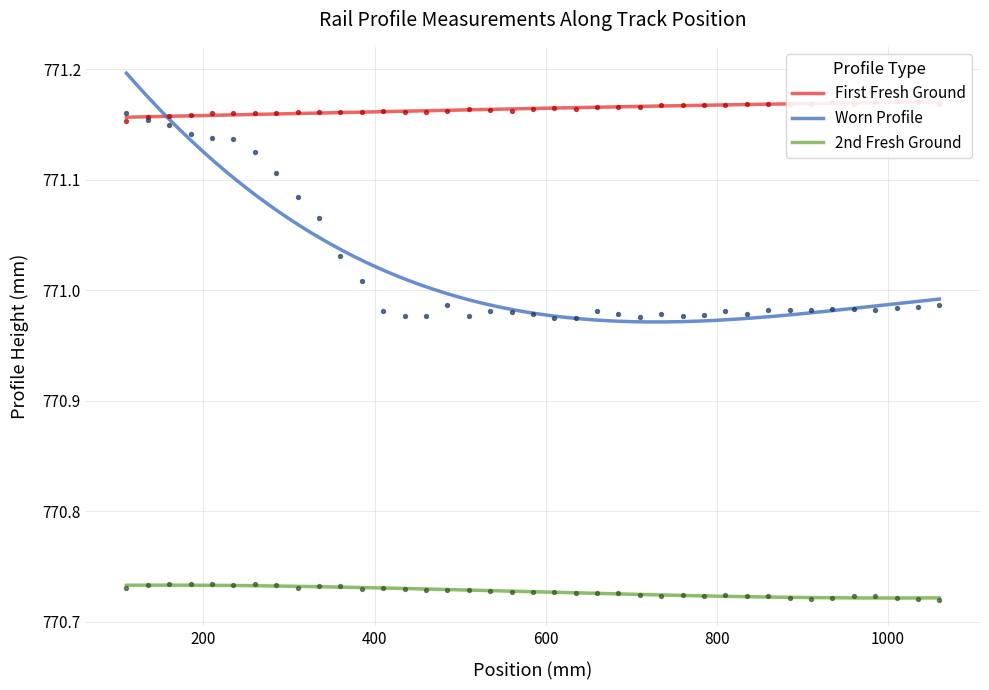

Which series has the largest Y range (max minus min)?

Worn Profile